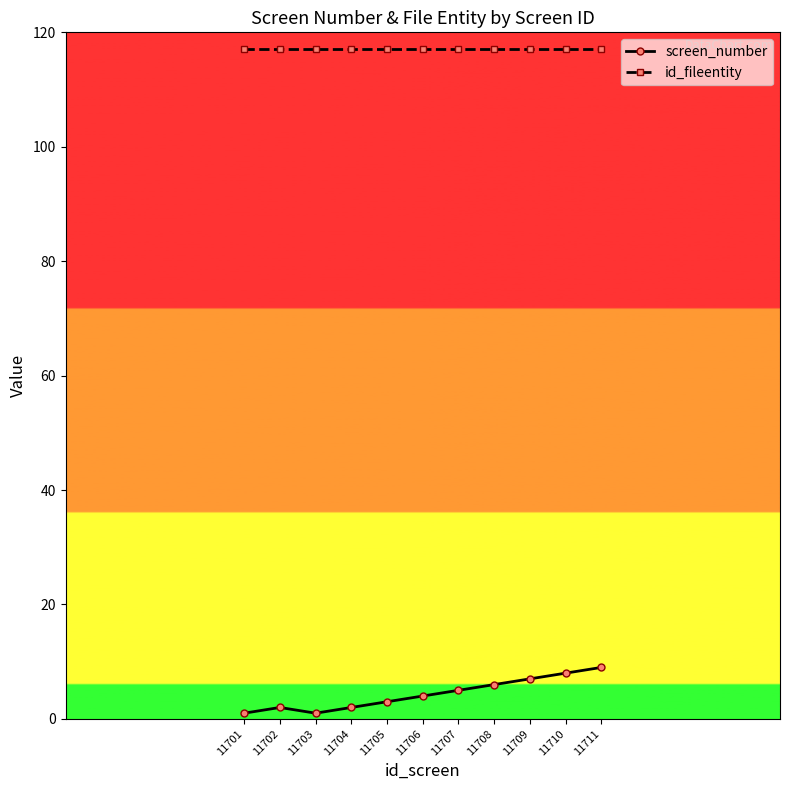

What is the difference between the highest and lowest values at 11702?

115